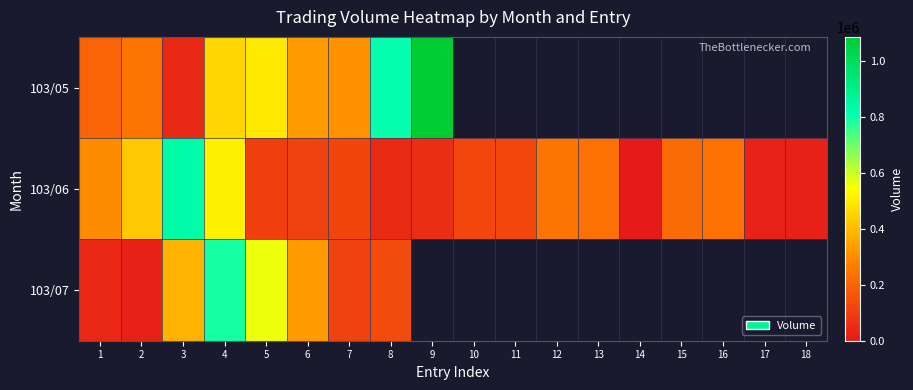

Which category has the highest value in the 103/07 series?

4